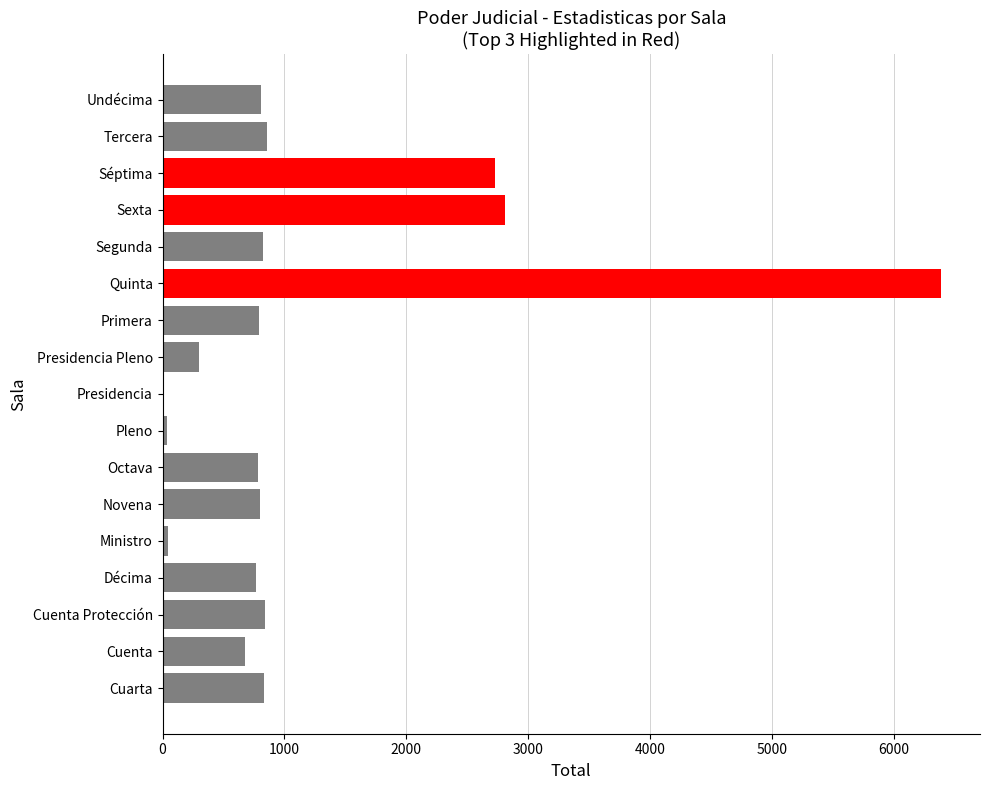

What is the ratio of the value at Quinta to the value at Cuenta Protección?

7.6